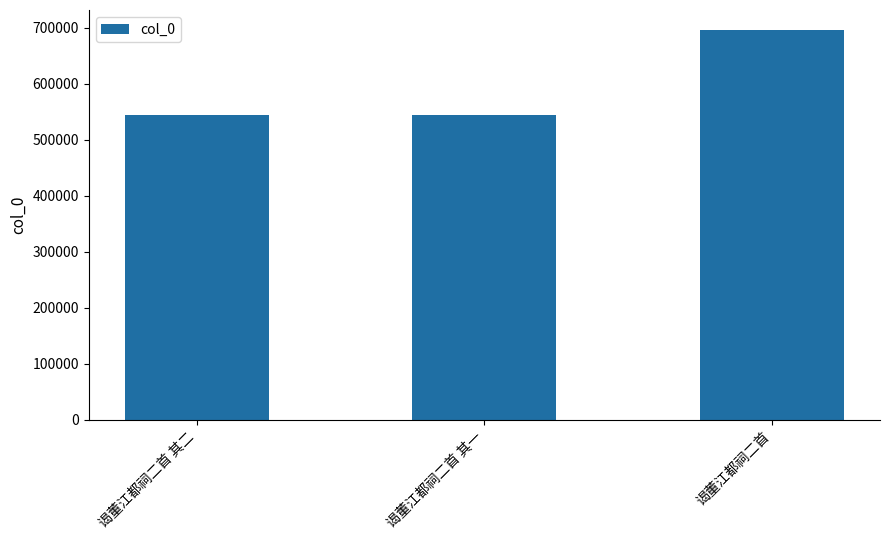

What value does the data have at 谒董江都祠二首 其一?

544447